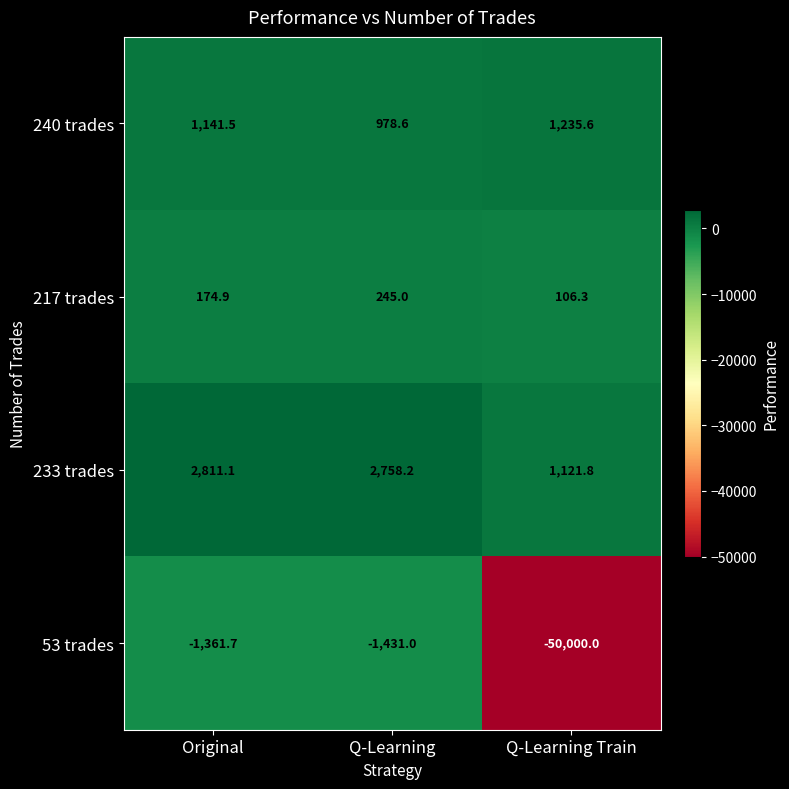

Between Q-Learning and Q-Learning Train, which series saw the biggest shift?

53 trades